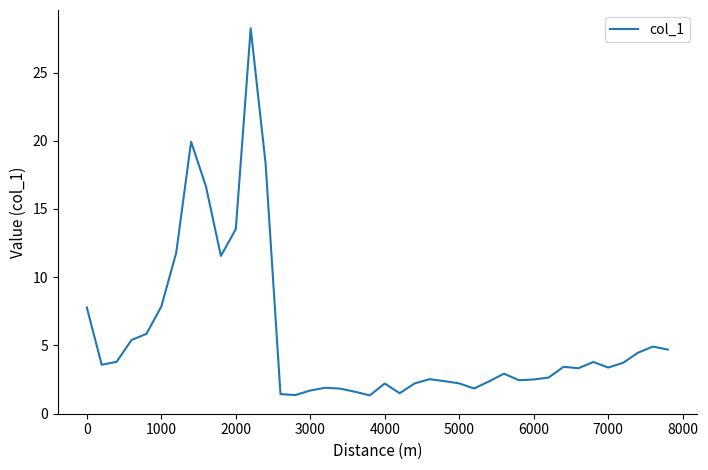

What is the difference between the maximum and minimum values?

26.9